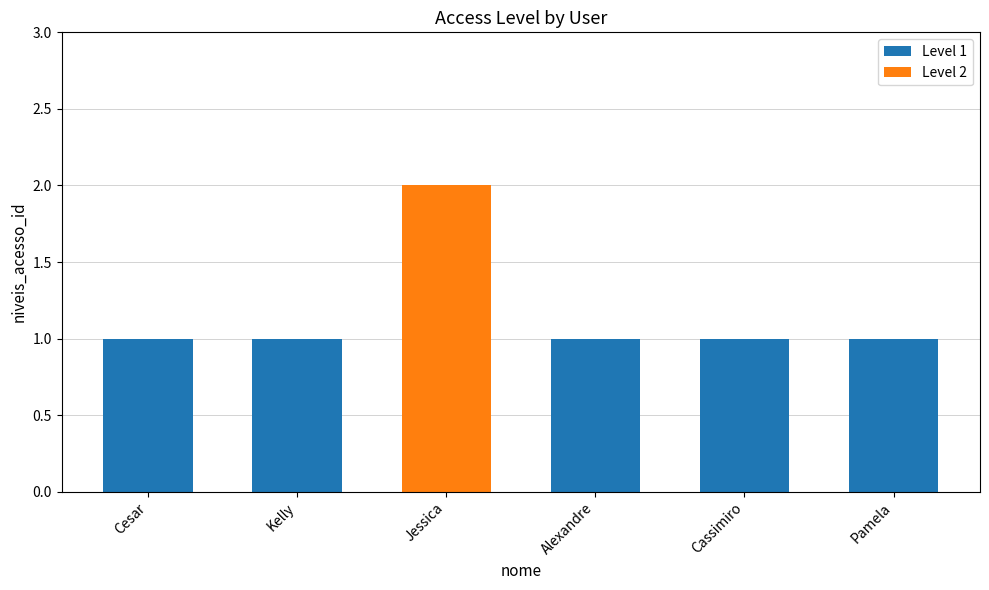

What is the label of the 4th bar from the left?

Alexandre